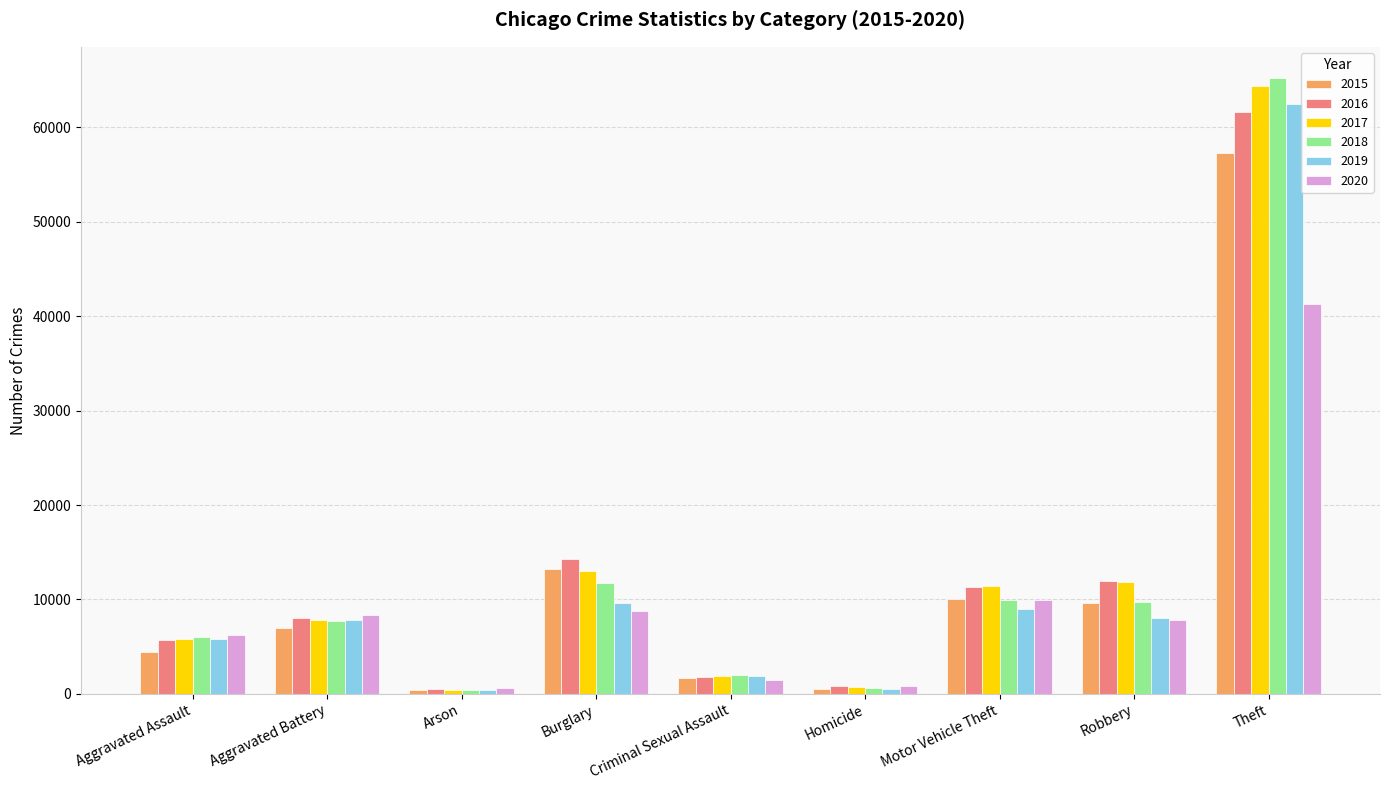

List the series in order of their peak value, highest first.

2018, 2017, 2019, 2016, 2015, 2020